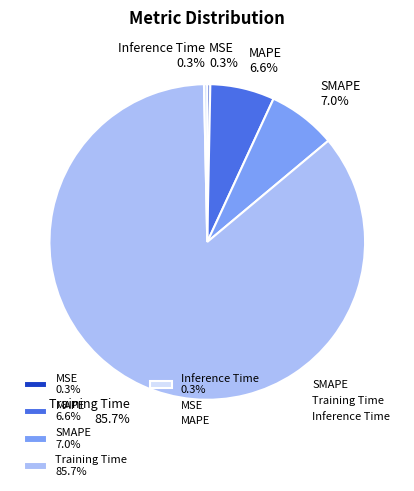

How many segments does this pie chart have?

5